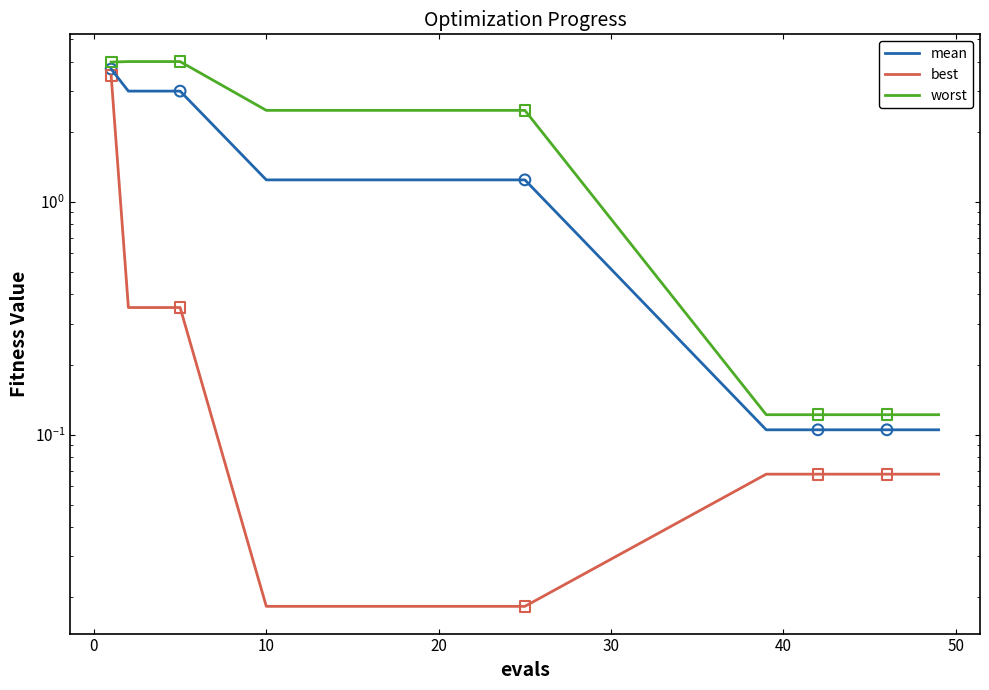

Which series contains the lowest Y value?

best